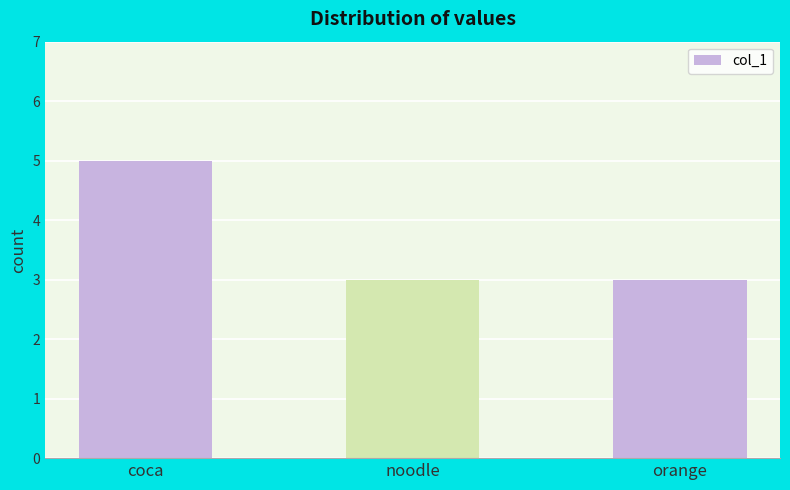

What is the maximum value shown in the chart?

5